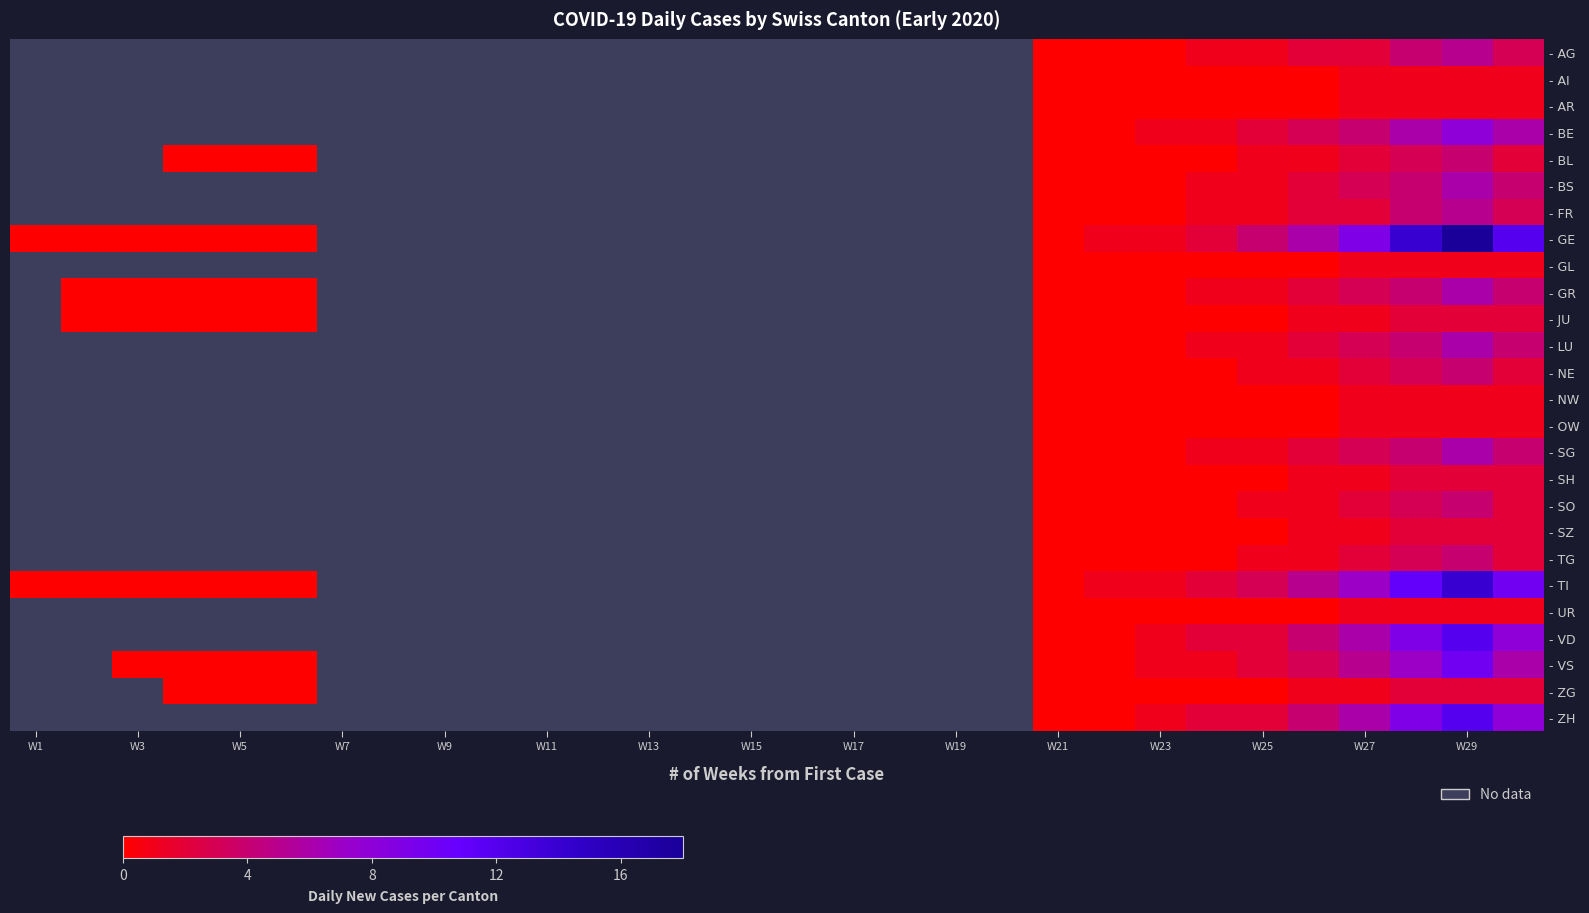

At which category does the chart reach its peak across all series?

W29